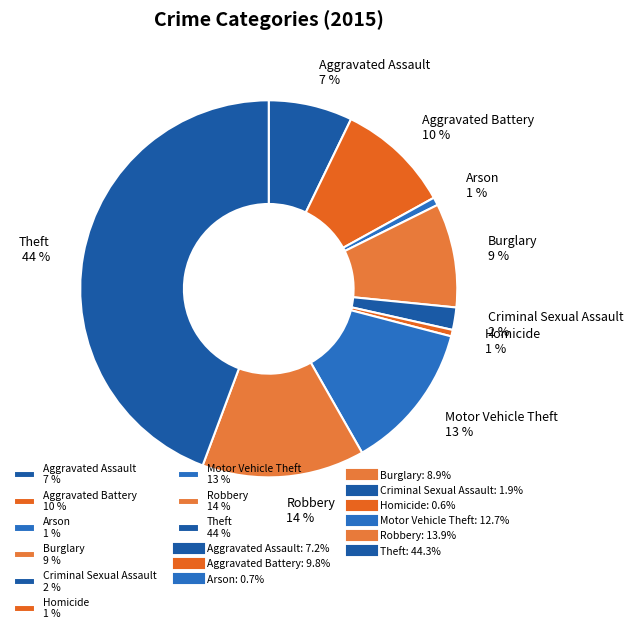

Is the sum of Homicide 1 % and Aggravated Assault 7 % greater than half?

No